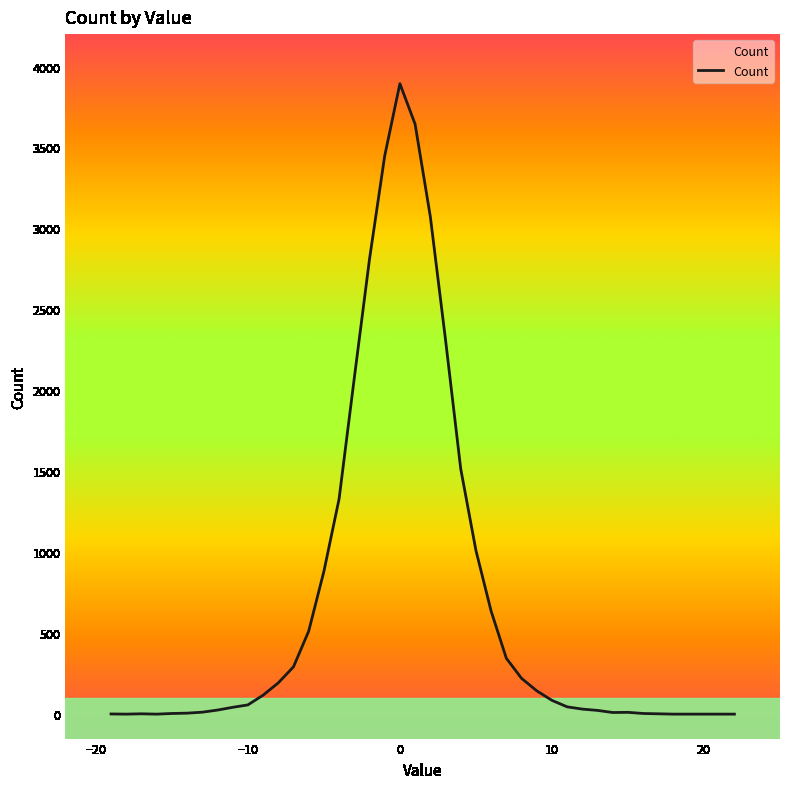

How many lines are shown in the chart?

1